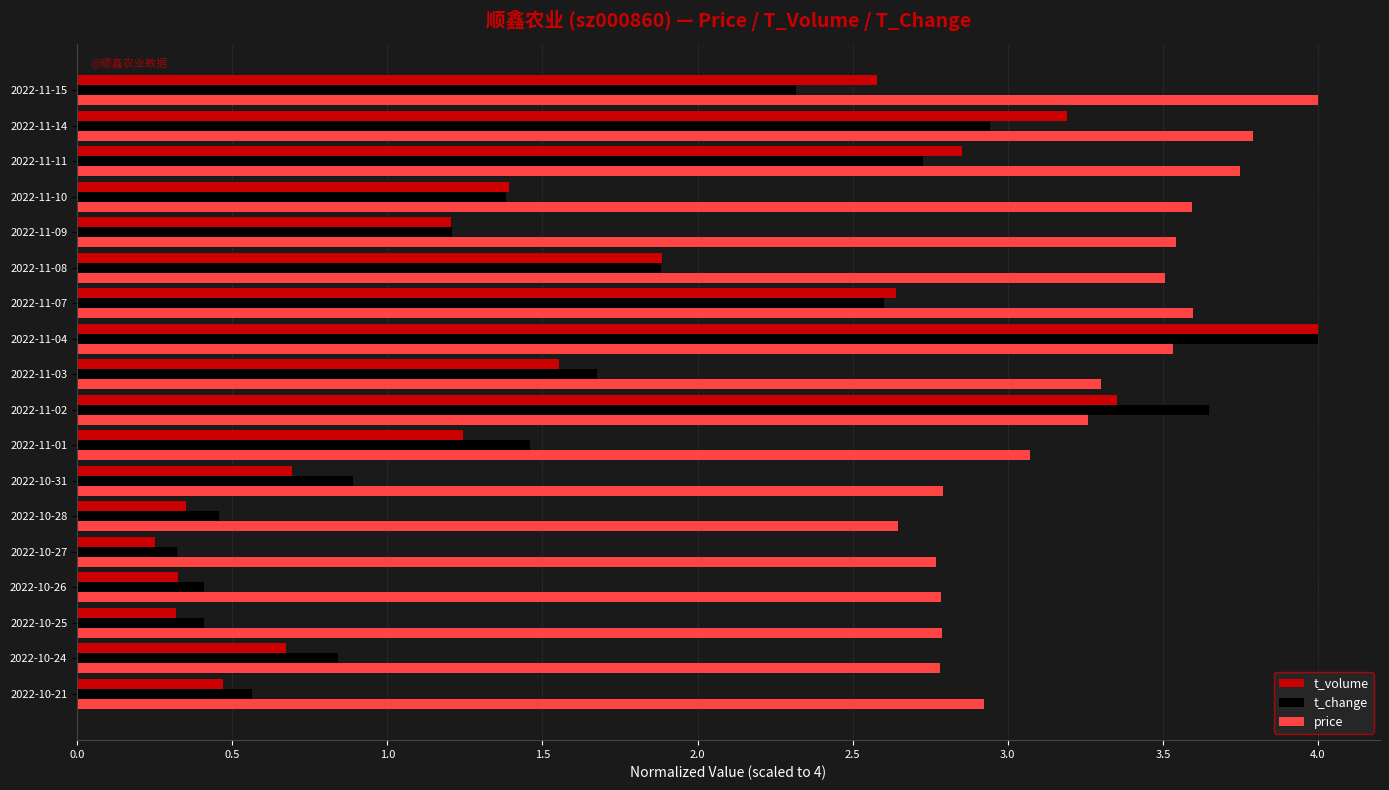

Which series changed the most between 2022-11-14 and 2022-11-15?

t_change